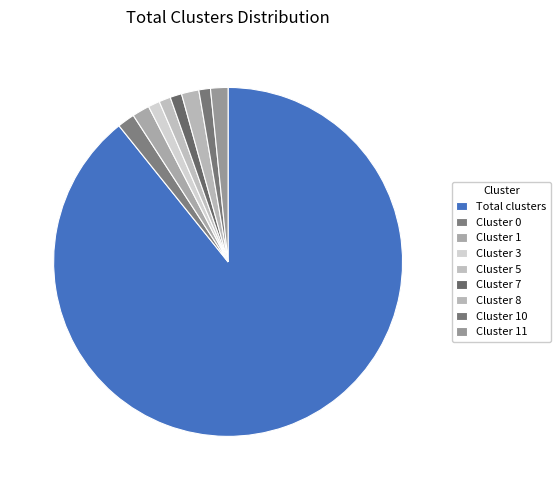

Which category has the smallest portion of the pie?

Cluster 3